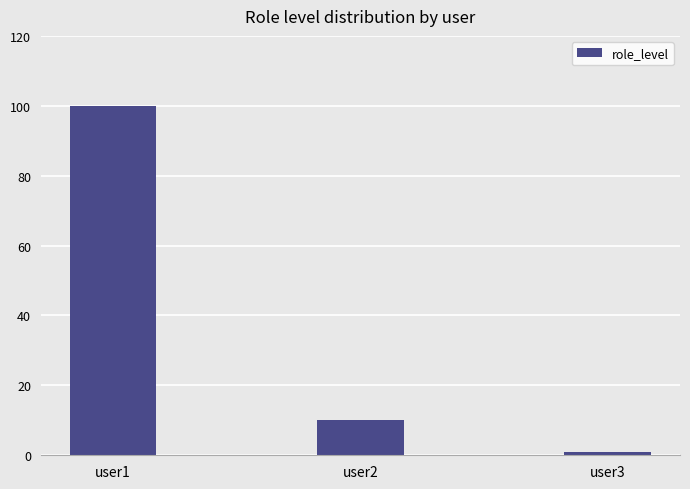

How many bars are there in total?

3